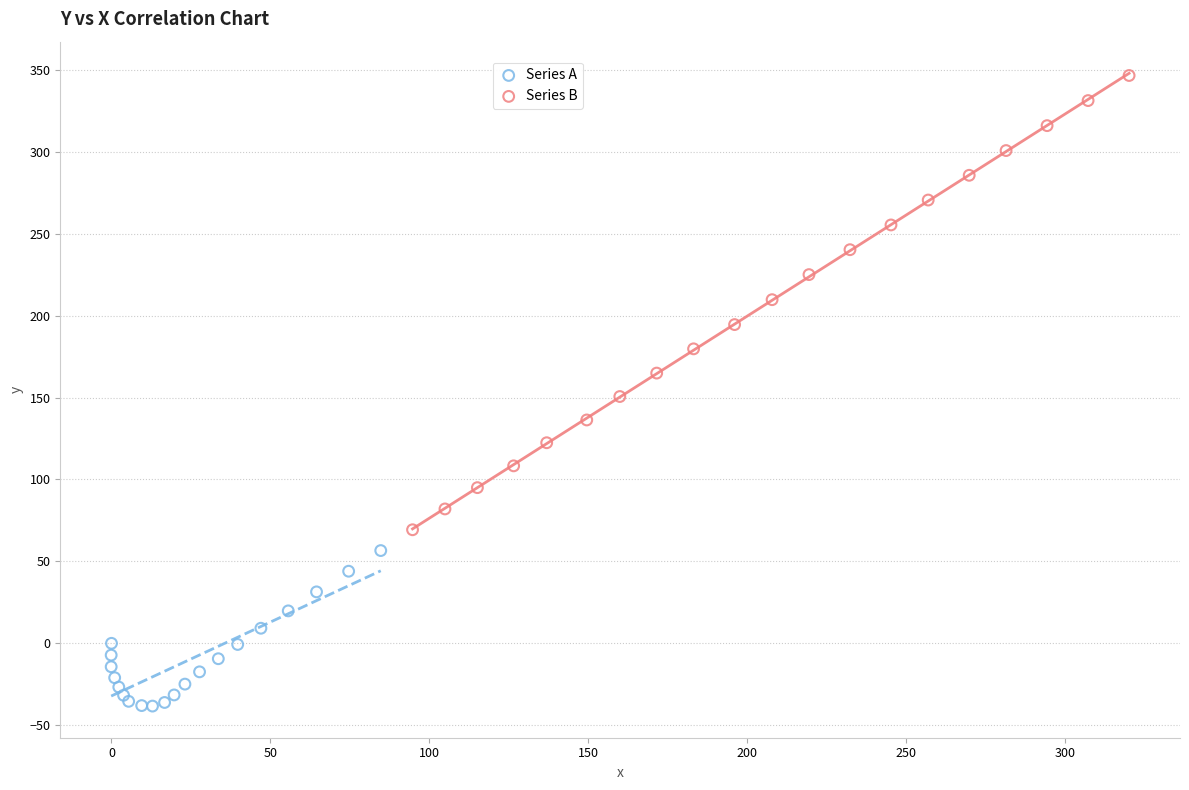

Which series has the widest spread of Y values?

Series B